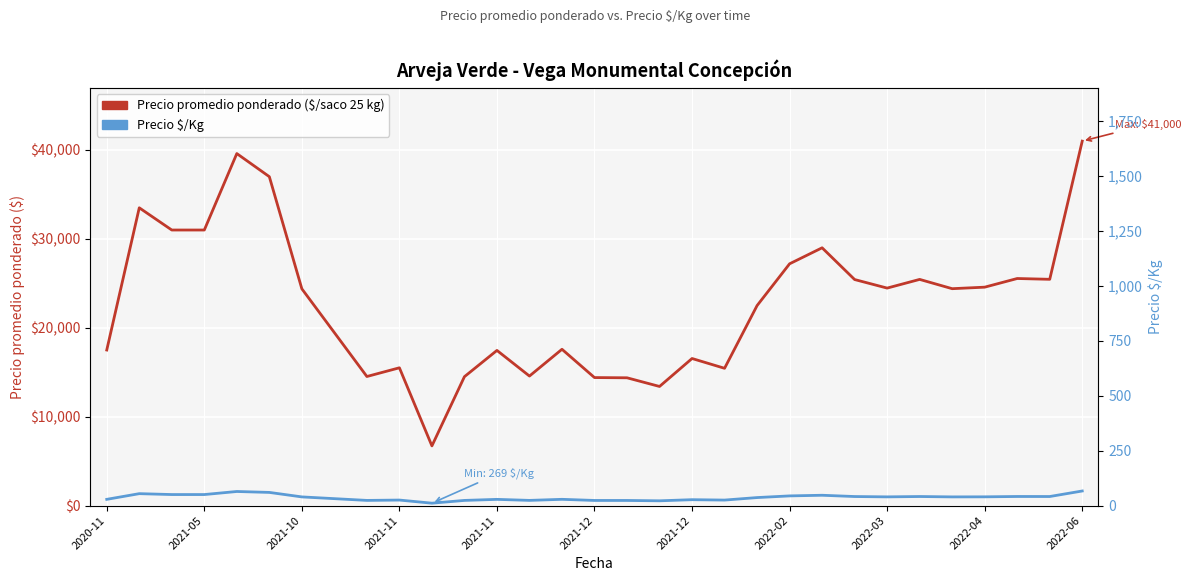

The Precio promedio ponderado ($/saco 25 kg) series shows 25545 at 28. True or false?

True